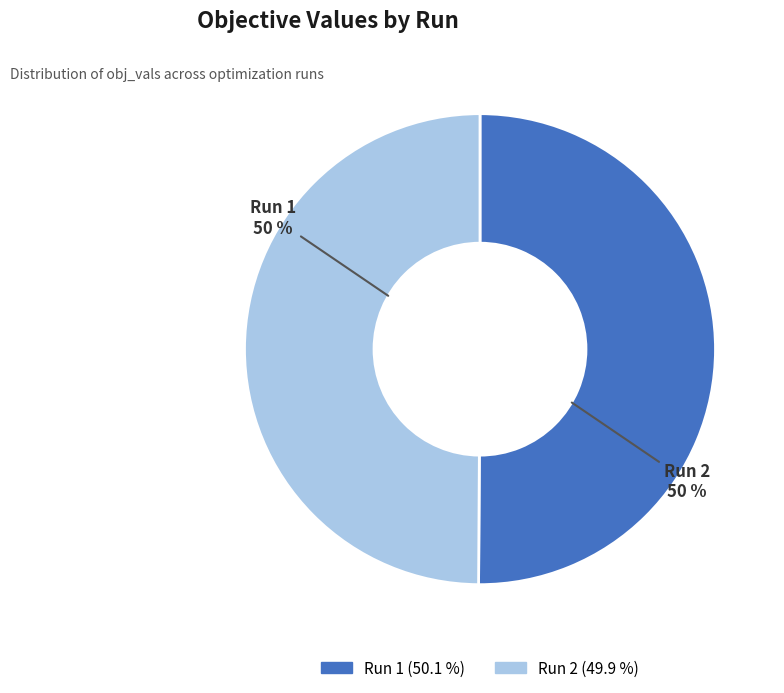

Is it true that Run 2 is 50% of the pie?

True